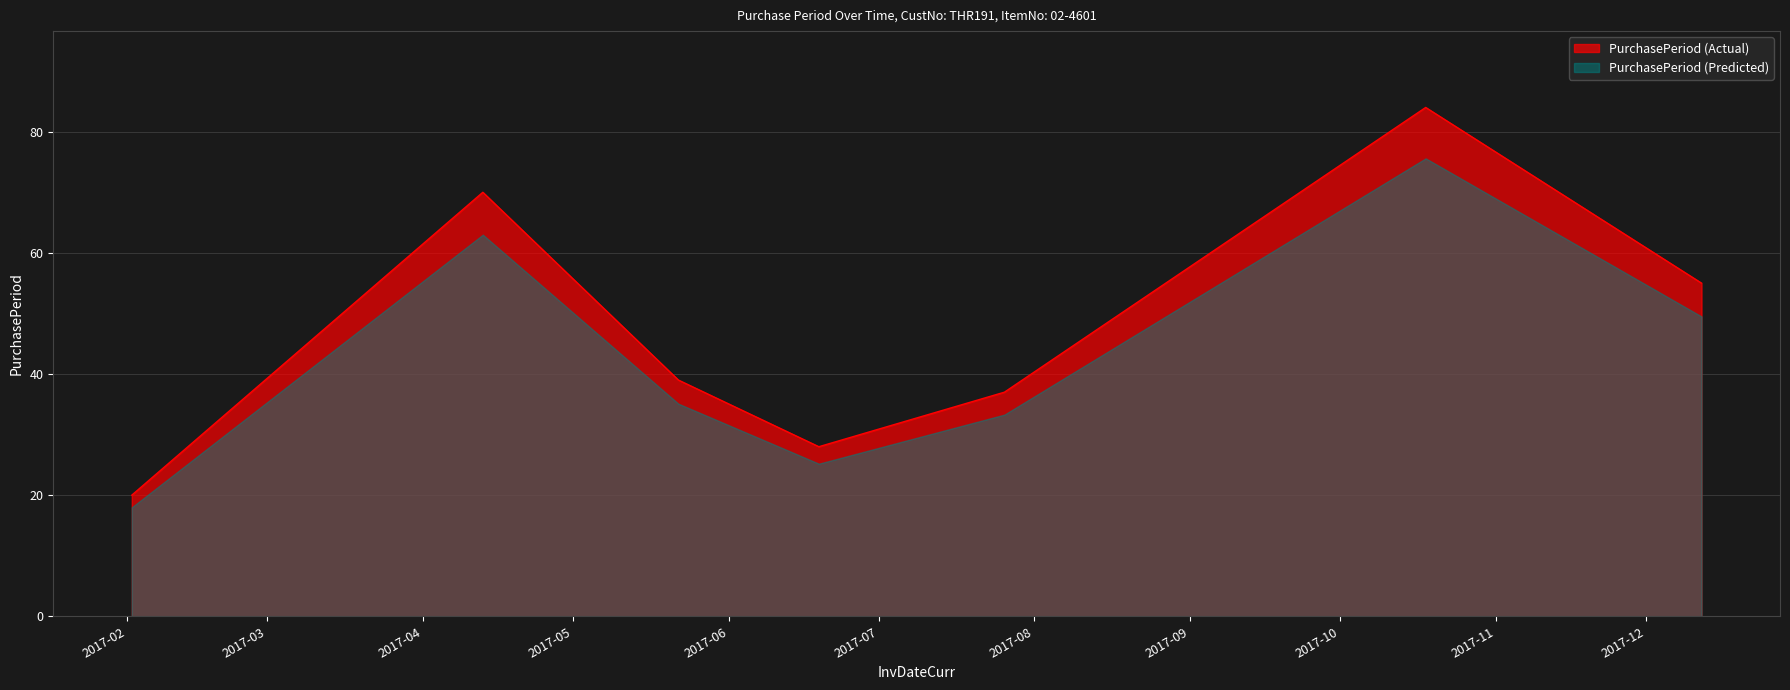

Reading right to left, transcribe all the data shown in this chart.

55	84	37	28	39	70	20